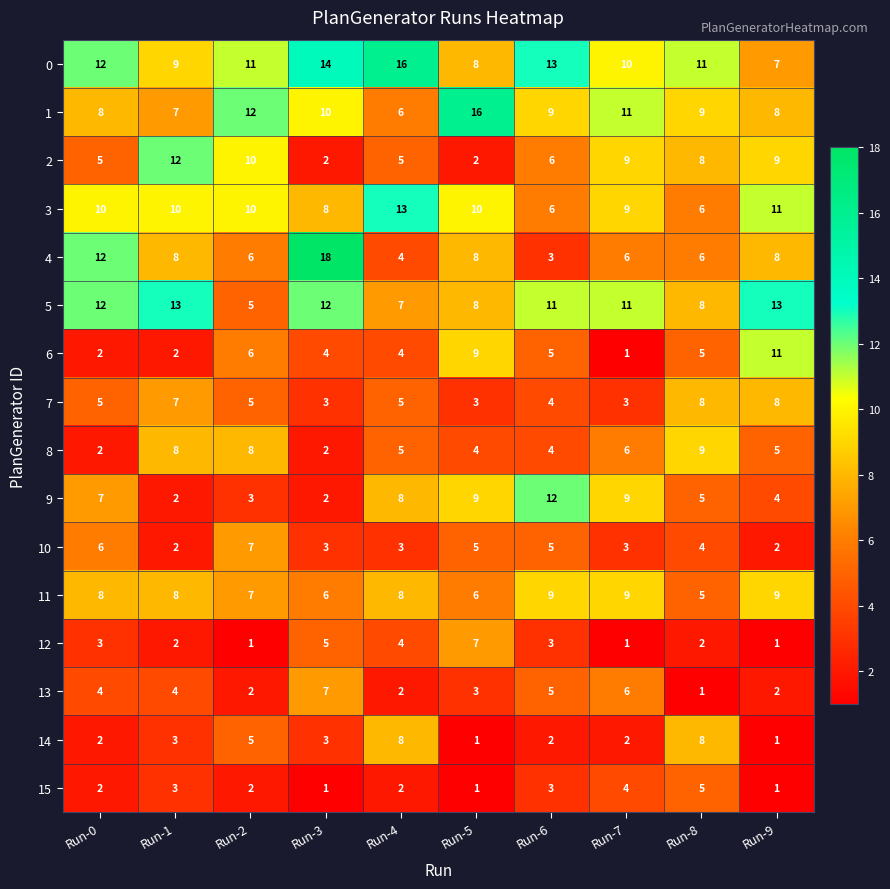

How many 1 values are between 8 and 11?

6